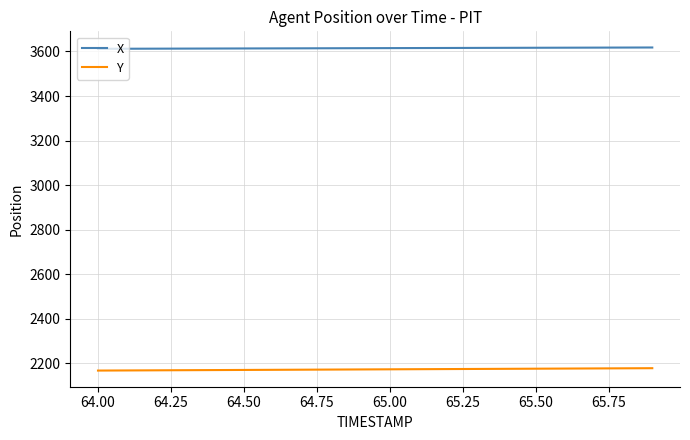

At how many categories does at least one series exceed 2878?

20